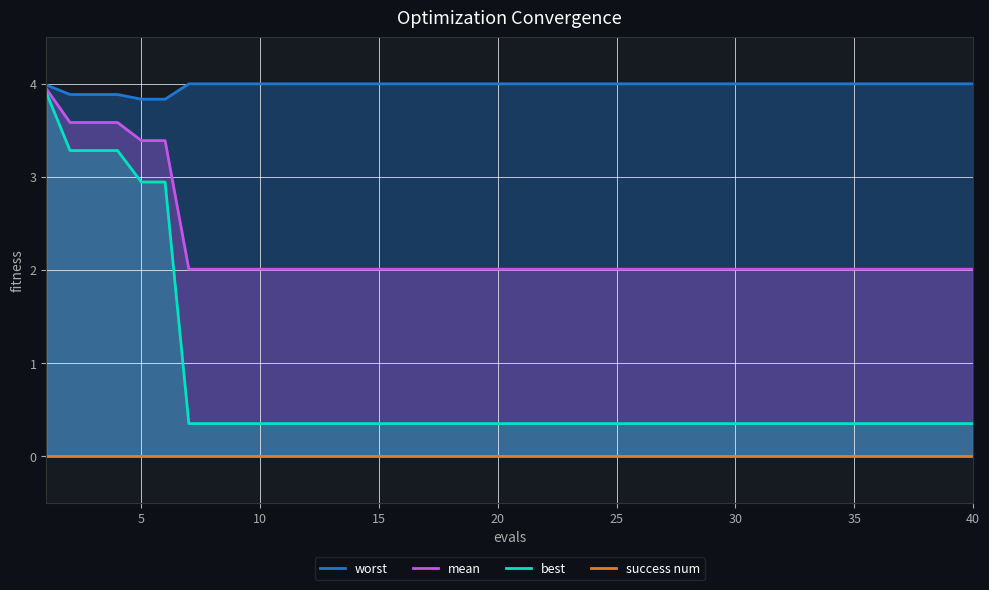

What is the minimum value for mean?

2.0